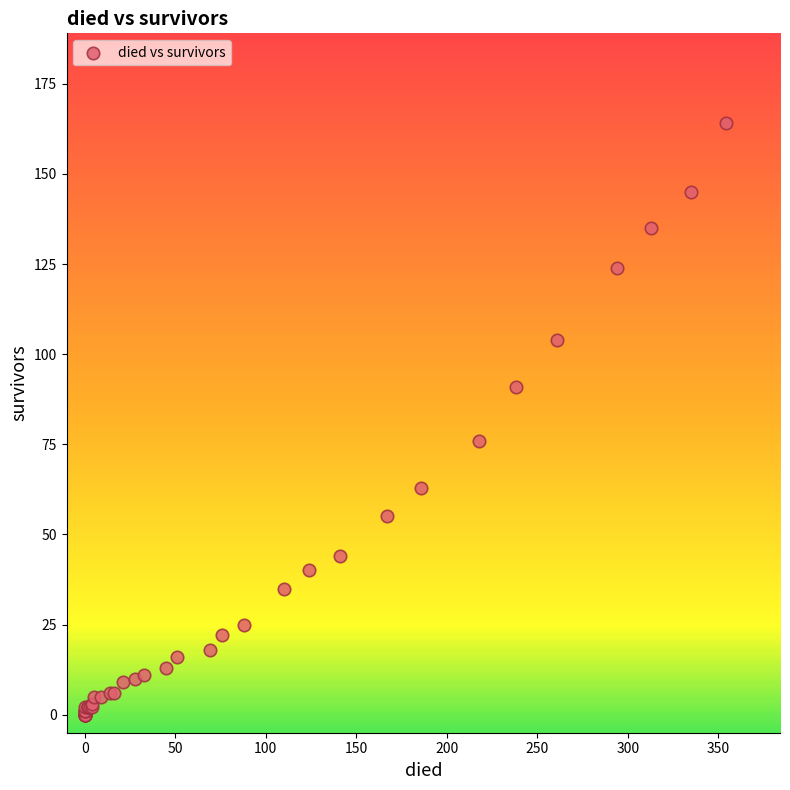

What Y value in the scatter plot is closest to 82?

76